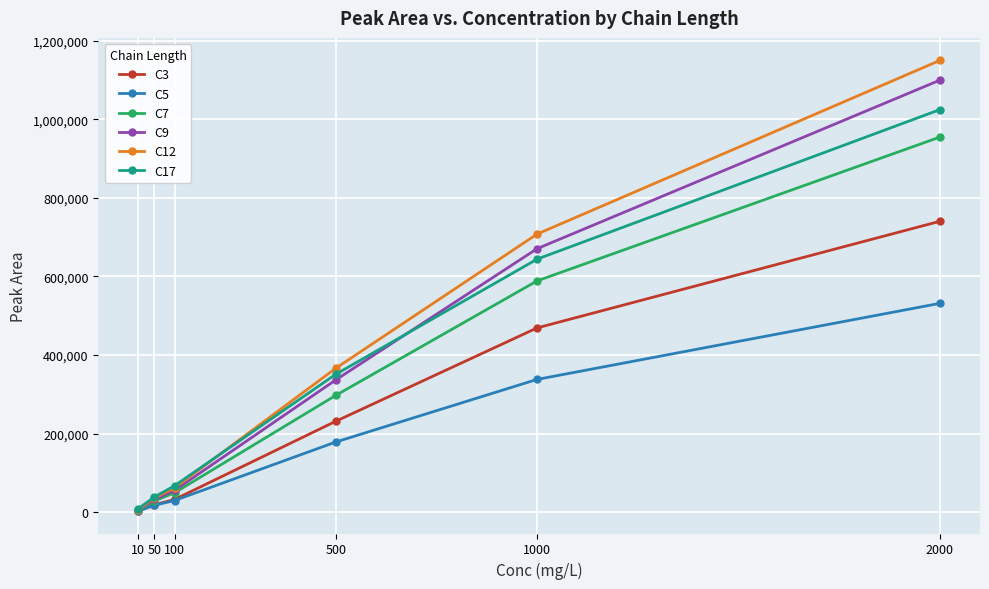

Reading left to right, list all the values displayed in this chart.

C3: 10=3062	50=18877	100=32427	500=231392	1000=469104	2000=740509
C5: 10=3155	50=17503	100=29701	500=178598	1000=337997	2000=531610
C7: 10=5172	50=28764	100=49388	500=297295	1000=588810	2000=954886
C9: 10=5781	50=32428	100=55544	500=336594	1000=670818	2000=1099821
C12: 10=6733	50=36394	100=61907	500=366312	1000=707998	2000=1149985
C17: 10=9268	50=38785	100=67421	500=350980	1000=644150	2000=1024810